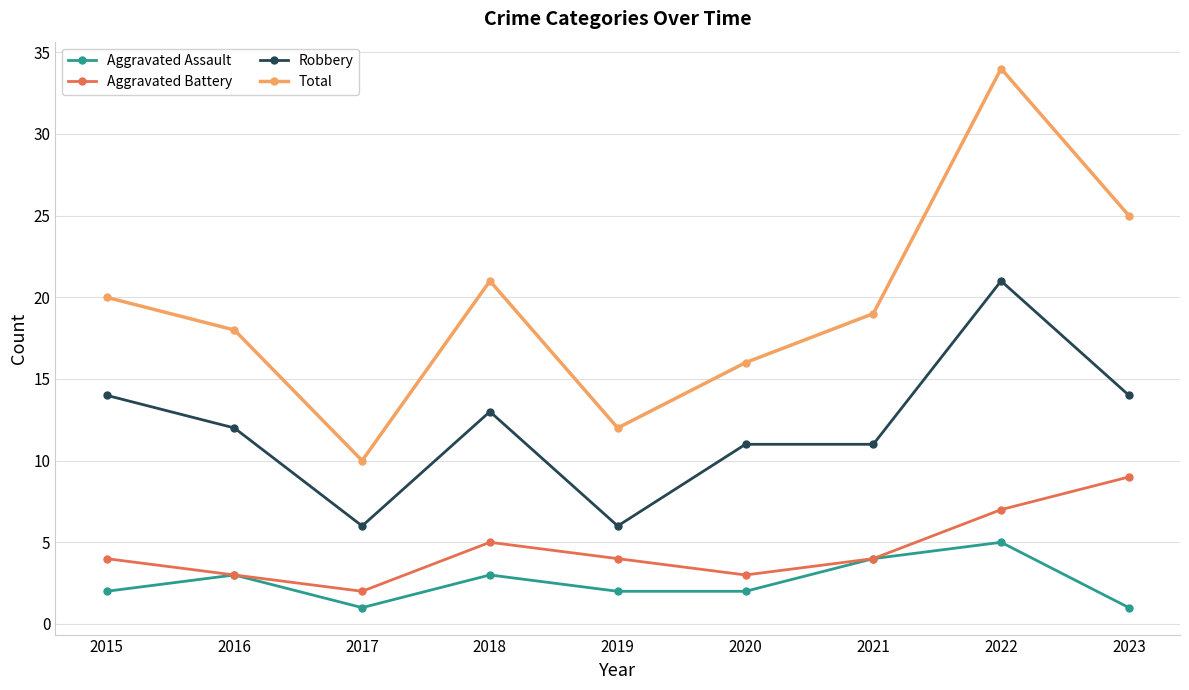

The value of Aggravated Assault at 2021 is 2. True or false?

False